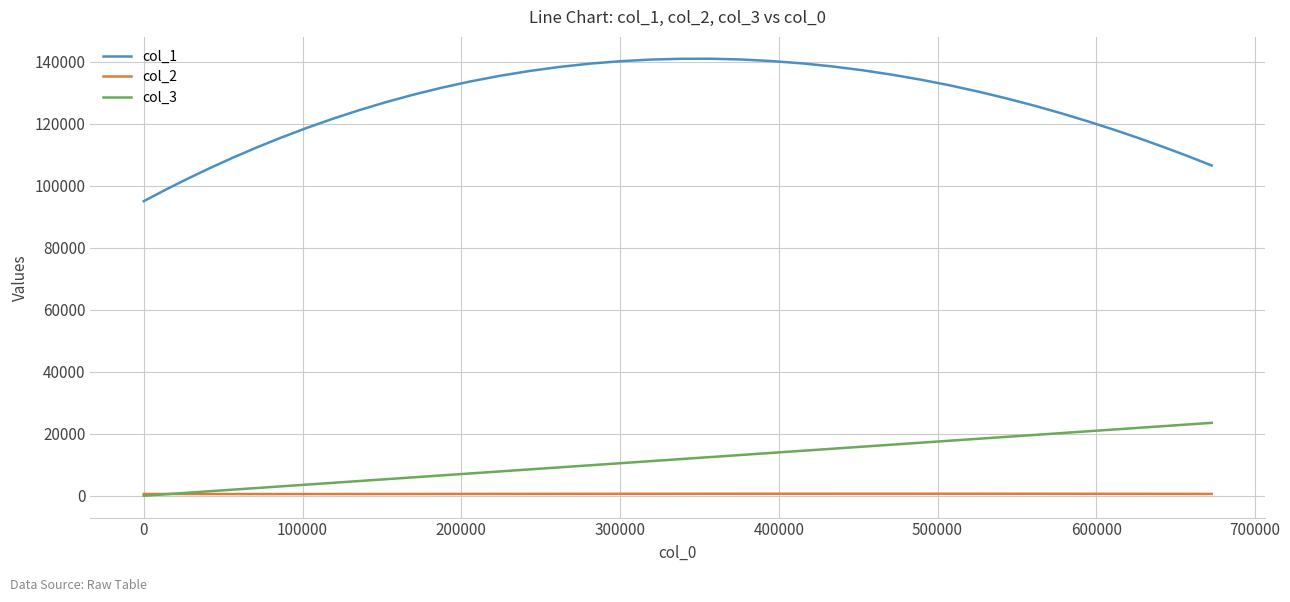

True or false: col_1 and col_3 intersect in this chart.

False